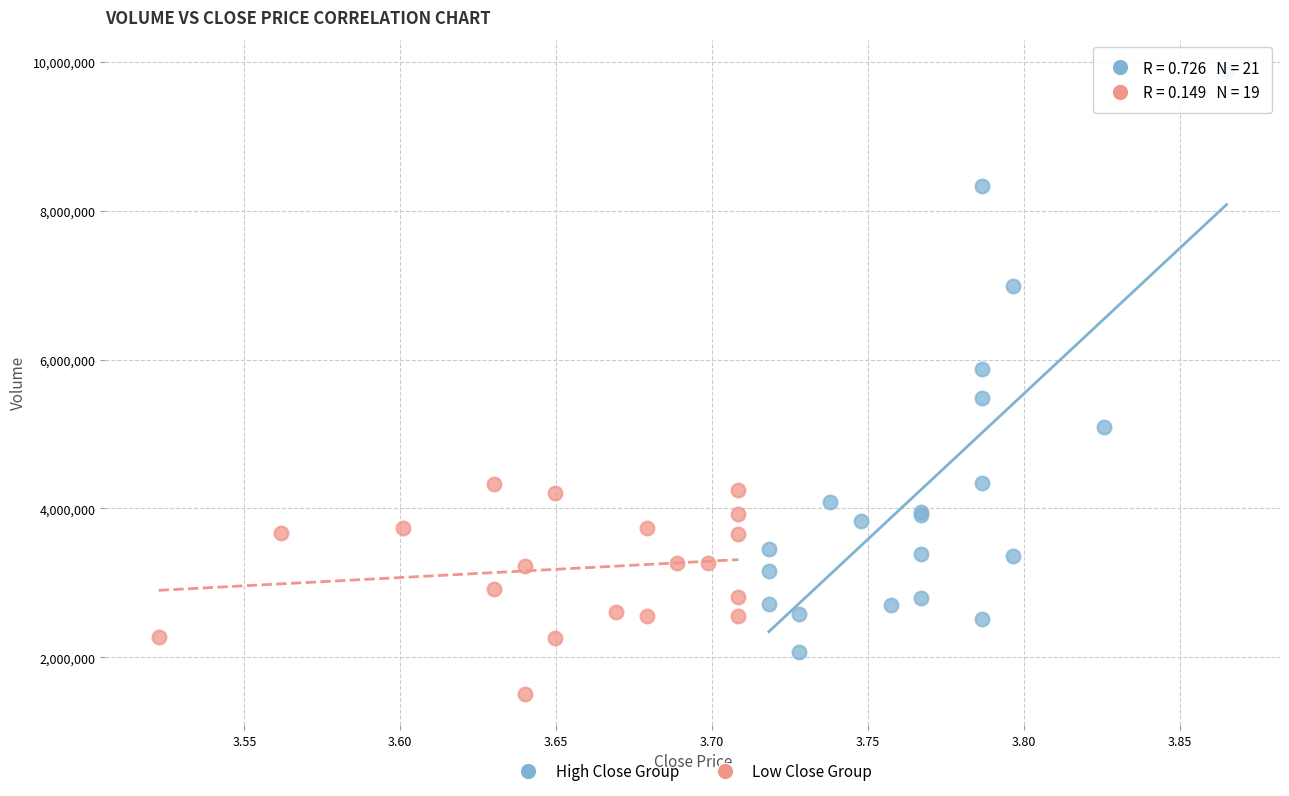

Which series reaches the maximum Y coordinate?

High Close Group